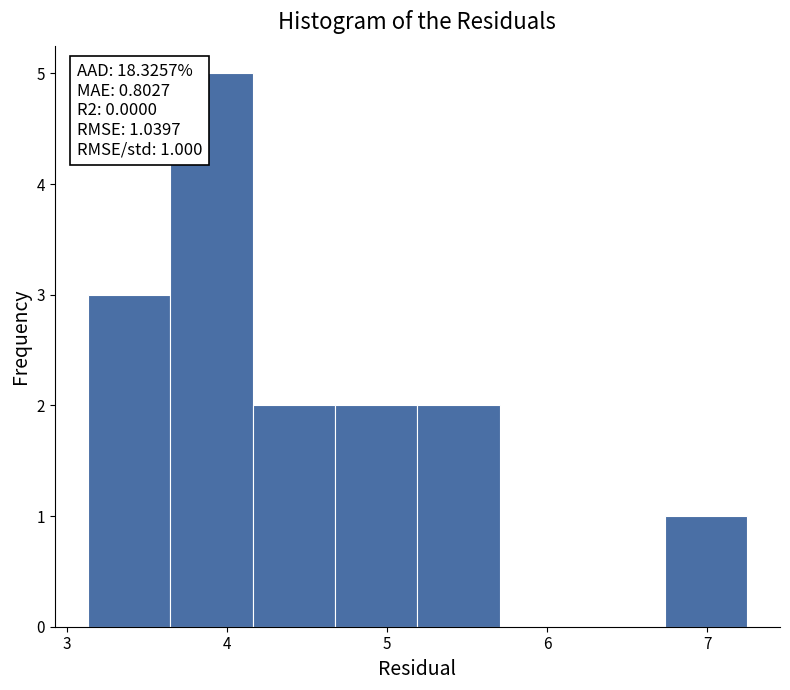

Over which range of the x-axis is the bar tallest?

3.6 to 4.2